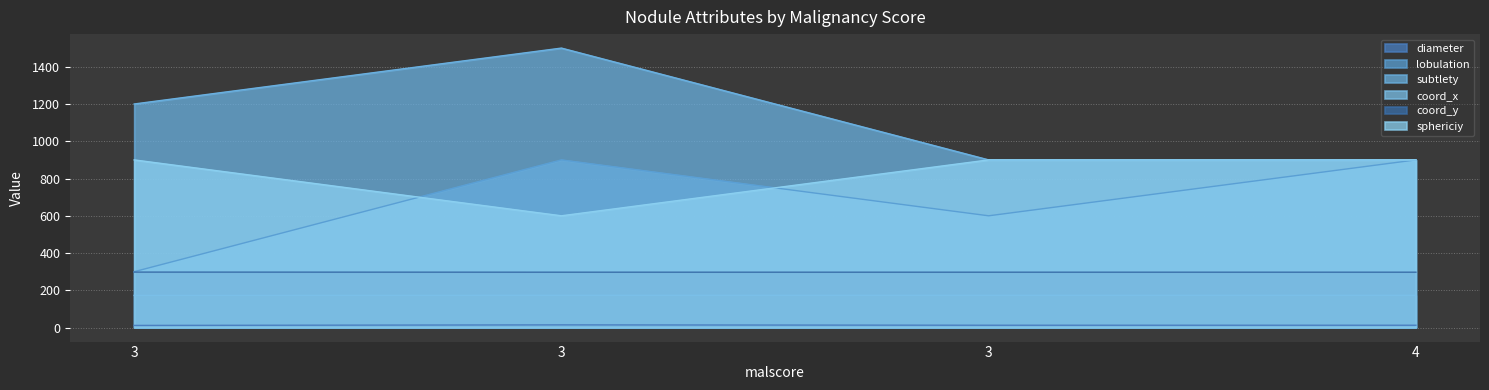

What is the smallest value displayed?

11.7